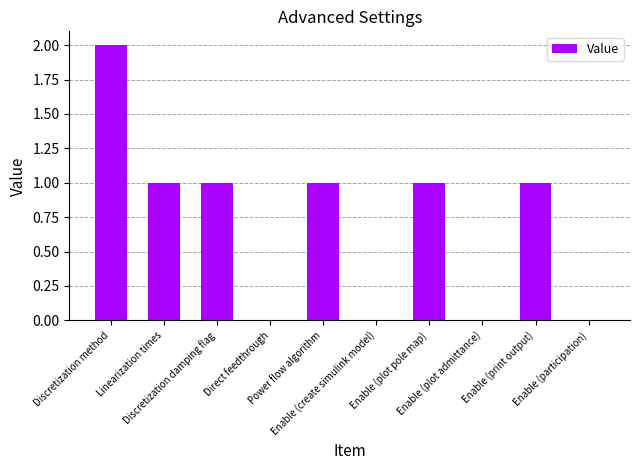

What is the sum of all values?

7